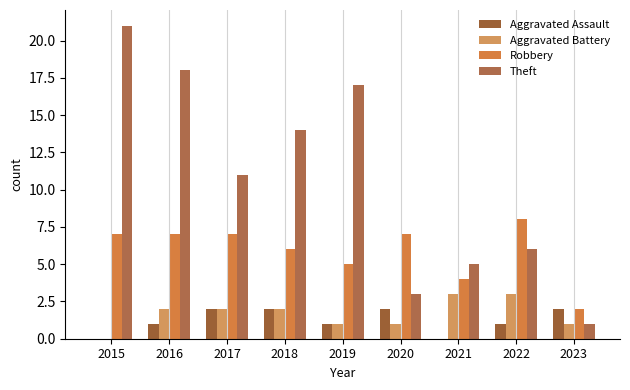

At which label does Aggravated Battery first exceed 2?

2021